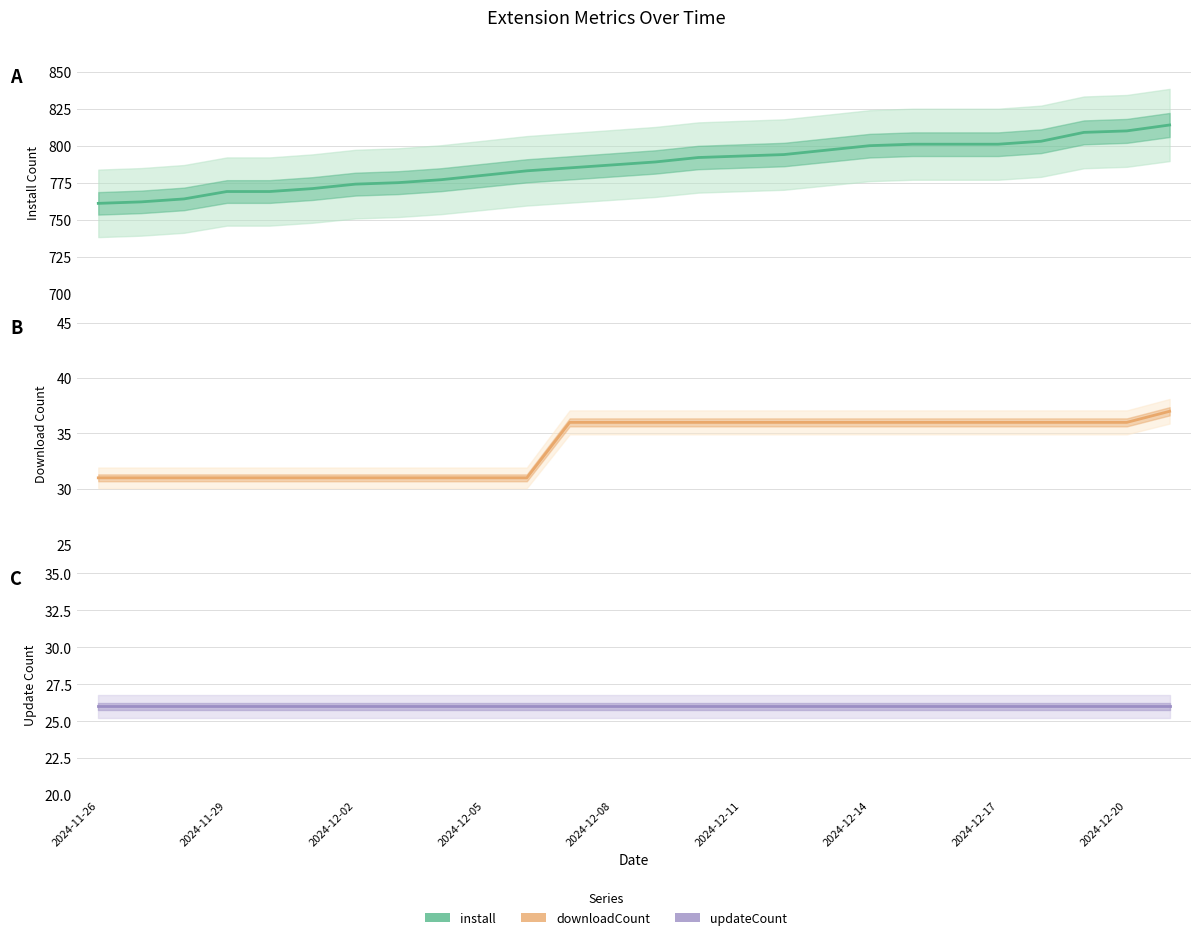

What is the average value of the downloadCount series?

34